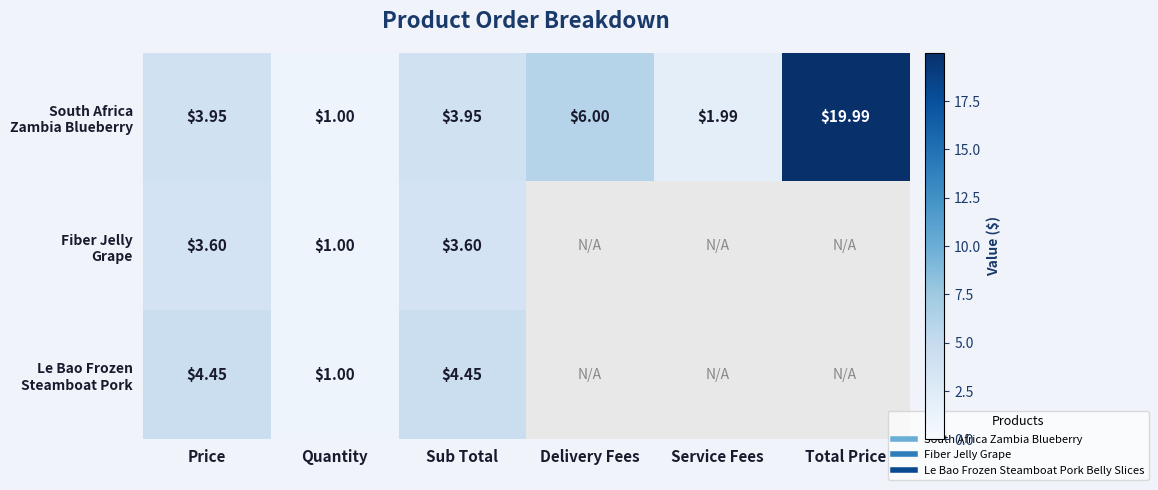

Rank the categories by Le Bao Frozen Steamboat Pork value from lowest to highest.

Quantity, Price, Sub Total, Delivery Fees, Service Fees, Total Price